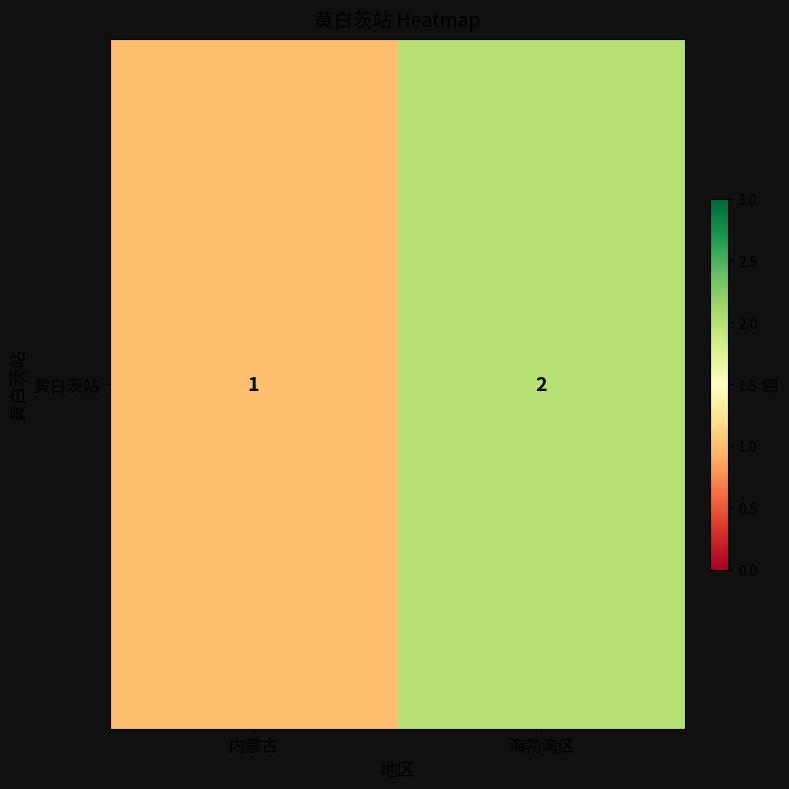

The value at 内蒙古 is 0. True or false?

False